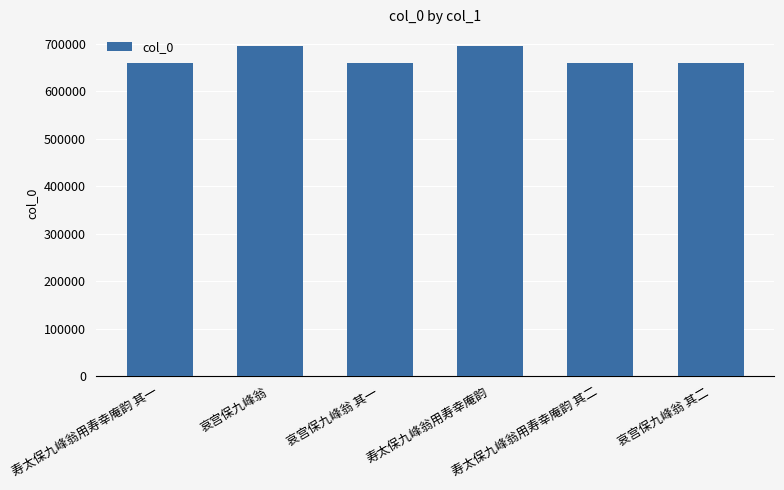

What is the change in value from 寿太保九峰翁用寿幸庵韵 其一 to 寿太保九峰翁用寿幸庵韵?

+35711